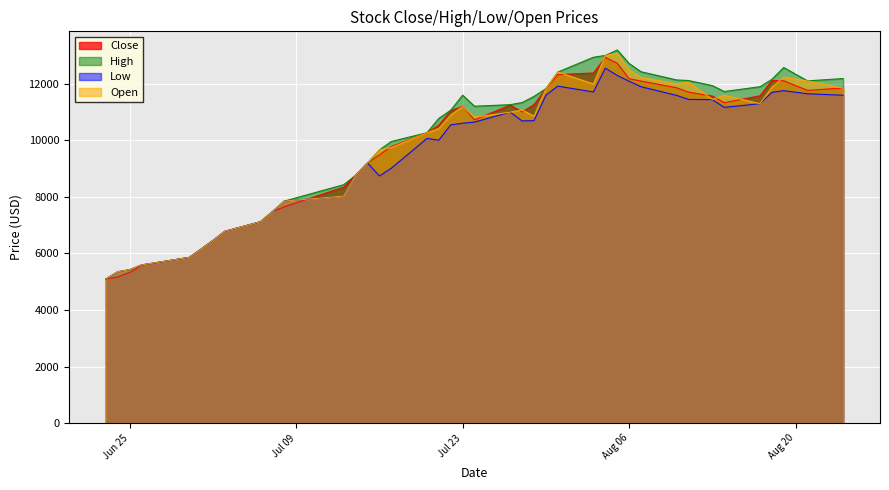

Reading left to right, transcribe all the data shown in this chart.

Close: 5100	5170	5330	5583	5862	6155	6462	6785	7124	7480	7652	8349	8766	9204	9490	9783	10269	10543	11050	11210	10730	11252	11008	11269	11828	12328	12388	12938	12731	12186	12100	11863	11708	11571	11336	11580	12119	12110	11771	11856
High: 5100	5355	5428	5596	5862	6155	6462	6785	7124	7480	7854	8435	8766	9204	9664	9964	10272	10782	11070	11602	11210	11266	11340	11558	11832	12419	12944	13007	13200	12723	12431	12140	12120	11940	11731	11900	12159	12580	12108	12190
Low: 5100	5355	5428	5596	5862	6155	6462	6785	7124	7480	7854	8034	8766	9204	8744	9016	10070	10010	10550	10610	10650	11002	10690	10700	11600	11921	11715	12555	12300	12095	11901	11593	11452	11444	11170	11300	11700	11761	11651	11600
Open: 5100	5355	5428	5596	5862	6155	6462	6785	7124	7480	7854	8034	8766	9204	9664	9749	10272	10424	10900	11200	10821	11002	11080	10860	11830	12419	12000	13007	13080	12498	12230	12004	12060	11455	11600	11301	11880	12240	12108	11850